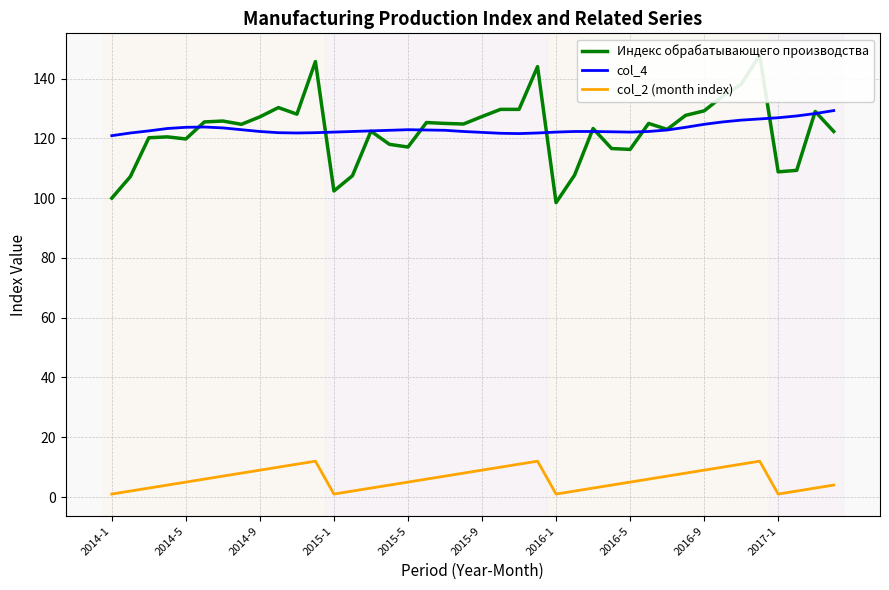

After their last crossing, which series has the higher values: col_4 or Индекс обрабатывающего производства?

col_4